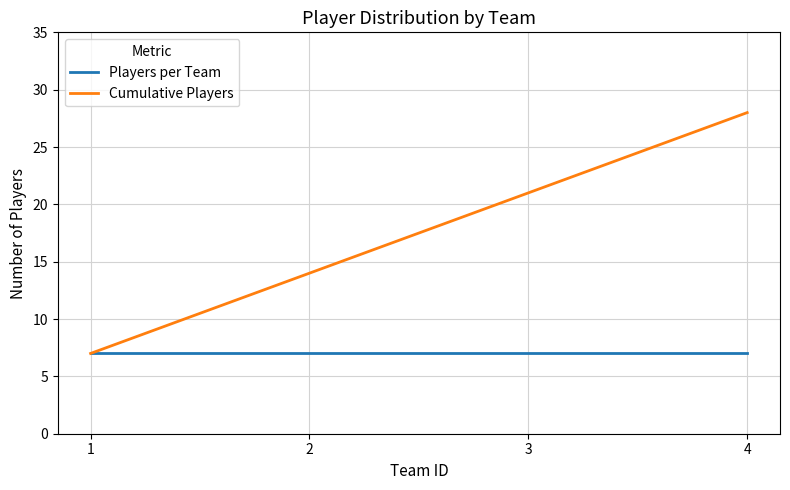

What is the sum of the Players per Team values at 3 and 2?

14